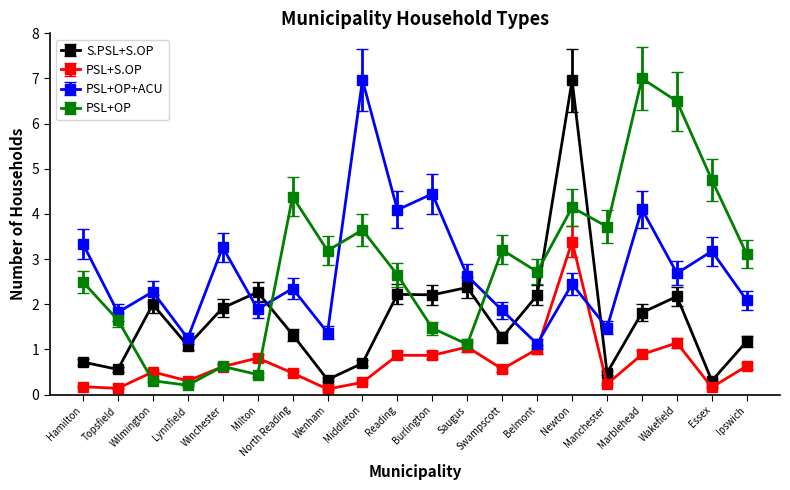

Is it true that PSL+OP+ACU equals 2.3 at Wilmington?

True